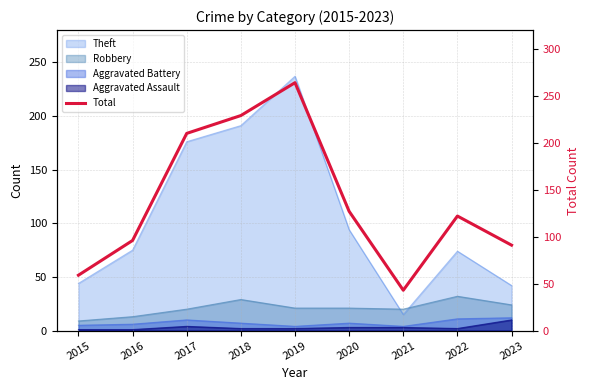

At which label is the value closest to 153?

2020